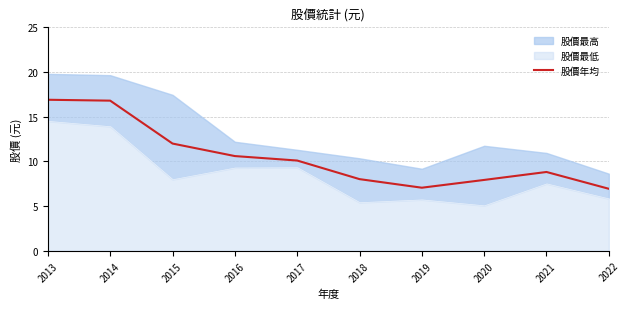

Between 2014 and 2015, which is larger?

2014